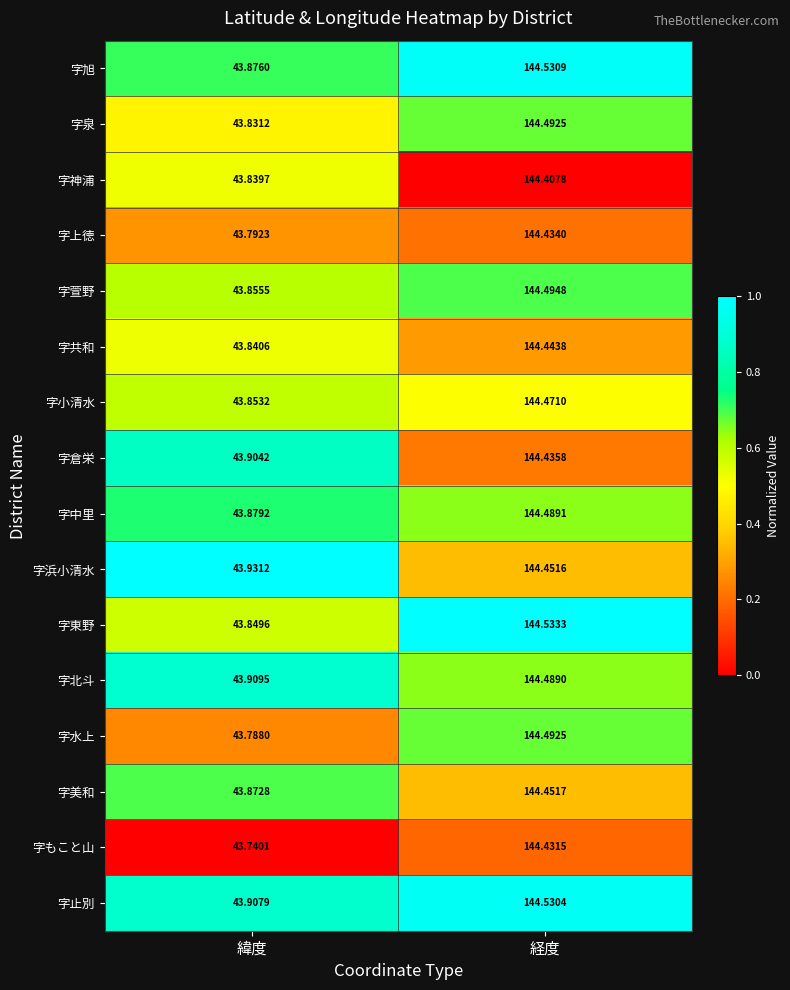

What is the total value across all series at 経度?

2311.6